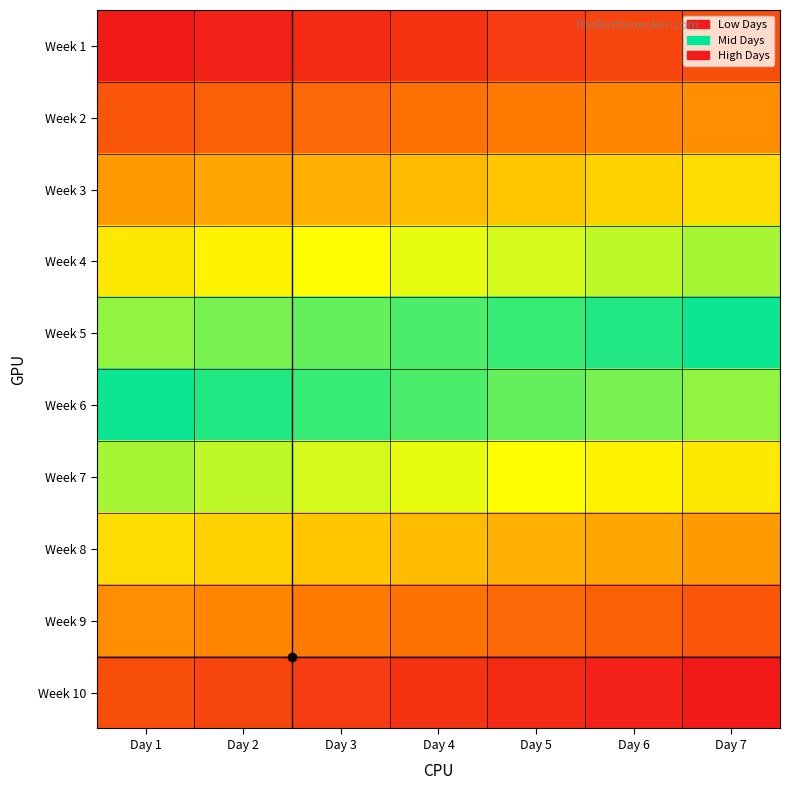

Reading left to right, transcribe all the data shown in this chart.

Week 1: Day 1=0.0	Day 2=0.0	Day 3=0.0	Day 4=0.0	Day 5=0.1	Day 6=0.1	Day 7=0.1
Week 2: Day 1=0.1	Day 2=0.1	Day 3=0.1	Day 4=0.1	Day 5=0.2	Day 6=0.2	Day 7=0.2
Week 3: Day 1=0.2	Day 2=0.2	Day 3=0.2	Day 4=0.2	Day 5=0.3	Day 6=0.3	Day 7=0.3
Week 4: Day 1=0.3	Day 2=0.3	Day 3=0.3	Day 4=0.3	Day 5=0.4	Day 6=0.4	Day 7=0.4
Week 5: Day 1=0.4	Day 2=0.4	Day 3=0.4	Day 4=0.4	Day 5=0.5	Day 6=0.5	Day 7=0.5
Week 6: Day 1=0.5	Day 2=0.5	Day 3=0.5	Day 4=0.6	Day 5=0.6	Day 6=0.6	Day 7=0.6
Week 7: Day 1=0.6	Day 2=0.6	Day 3=0.6	Day 4=0.7	Day 5=0.7	Day 6=0.7	Day 7=0.7
Week 8: Day 1=0.7	Day 2=0.7	Day 3=0.7	Day 4=0.8	Day 5=0.8	Day 6=0.8	Day 7=0.8
Week 9: Day 1=0.8	Day 2=0.8	Day 3=0.8	Day 4=0.9	Day 5=0.9	Day 6=0.9	Day 7=0.9
Week 10: Day 1=0.9	Day 2=0.9	Day 3=0.9	Day 4=1.0	Day 5=1.0	Day 6=1.0	Day 7=1.0